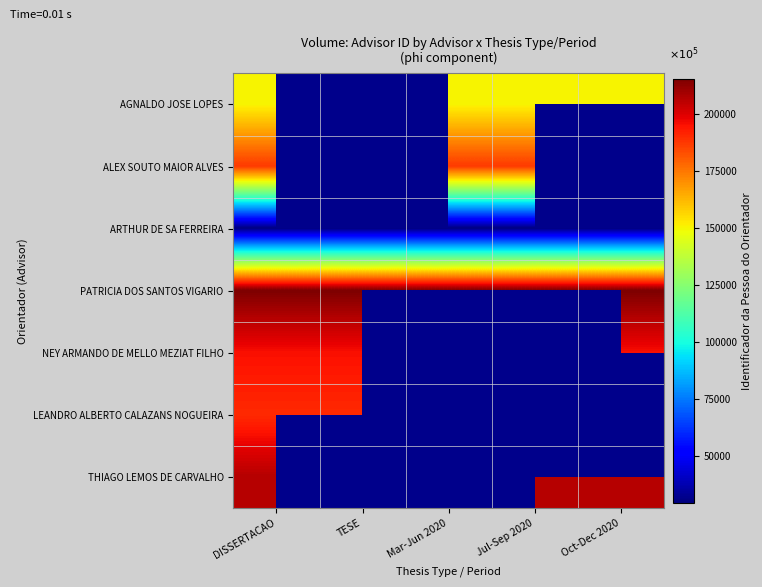

How many data points does each series have?

5